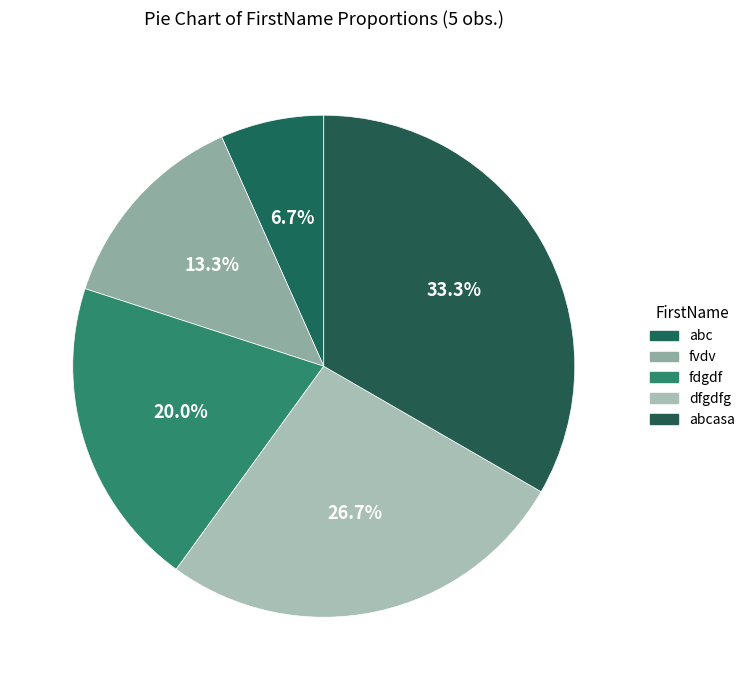

Which slice is the largest?

abcasa